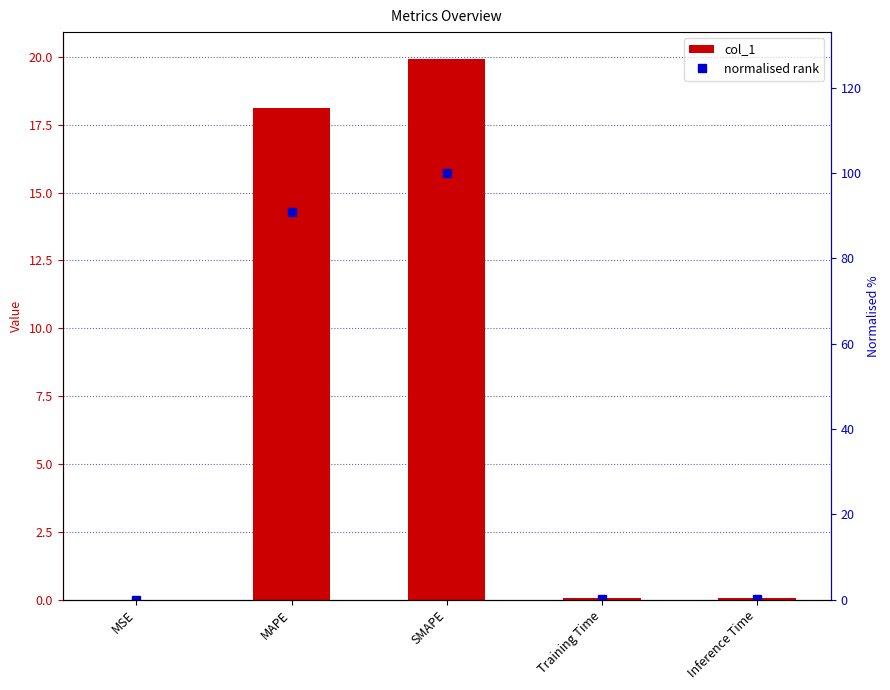

At MSE, list the series in order from smallest to largest.

col_1, normalised rank